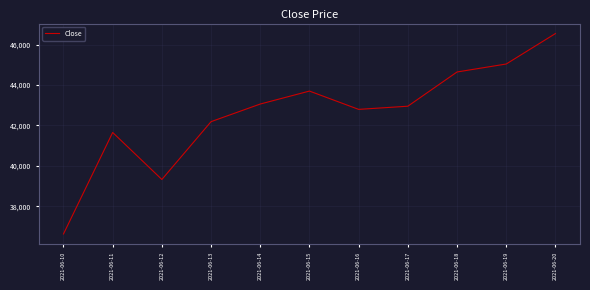

How many interior local peaks (higher than both neighbors) does the data have?

2